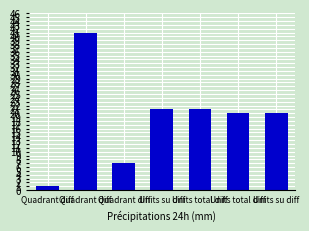

Which category has the lowest value across all series?

Quadrant diff